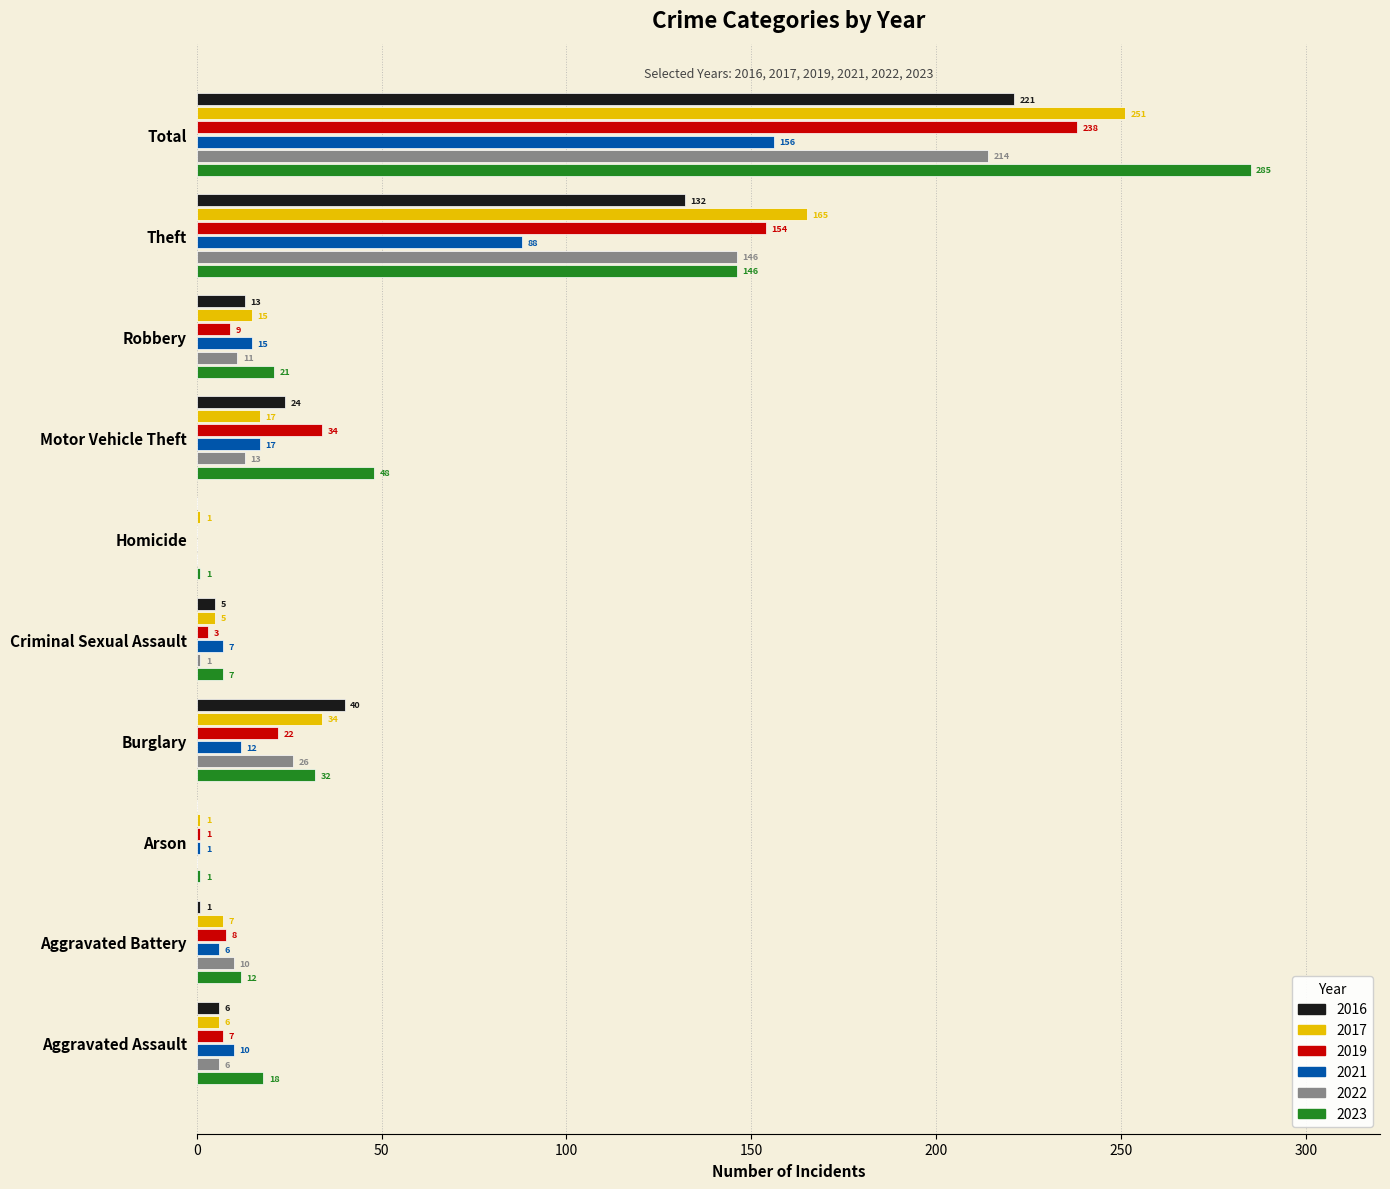

What are all the series names shown in the legend?

2016, 2017, 2019, 2021, 2022, 2023